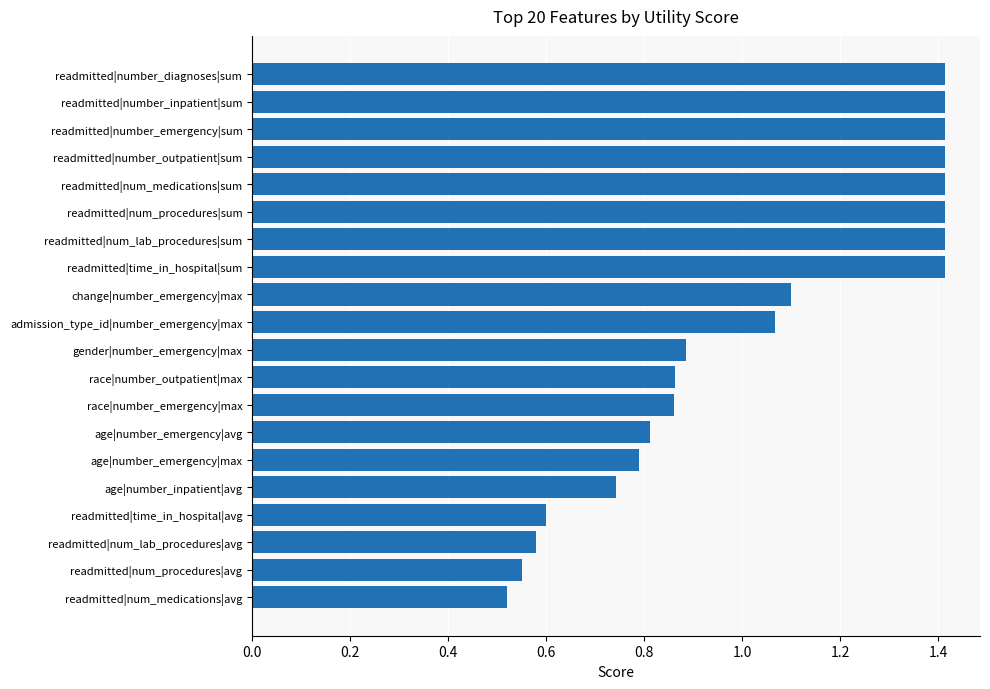

Are the bars horizontal?

Yes